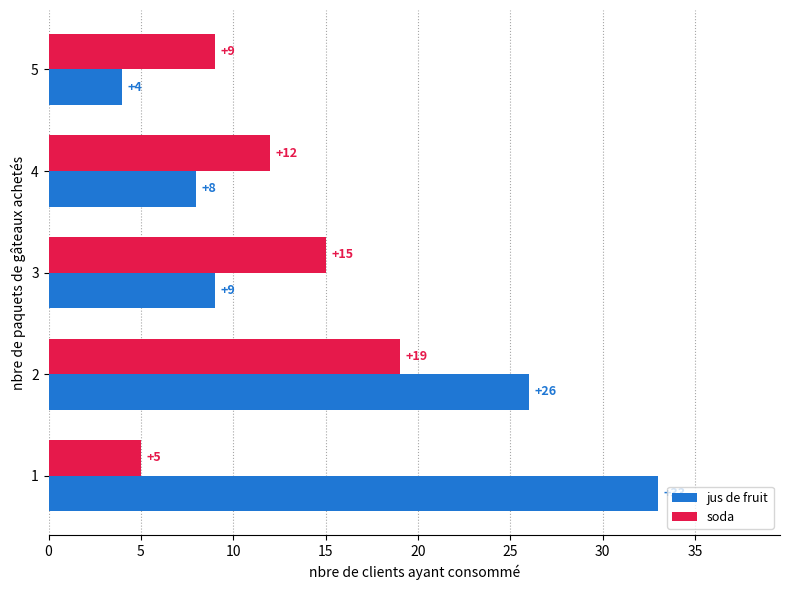

What is the difference between the maximum and minimum values in the jus de fruit series?

29